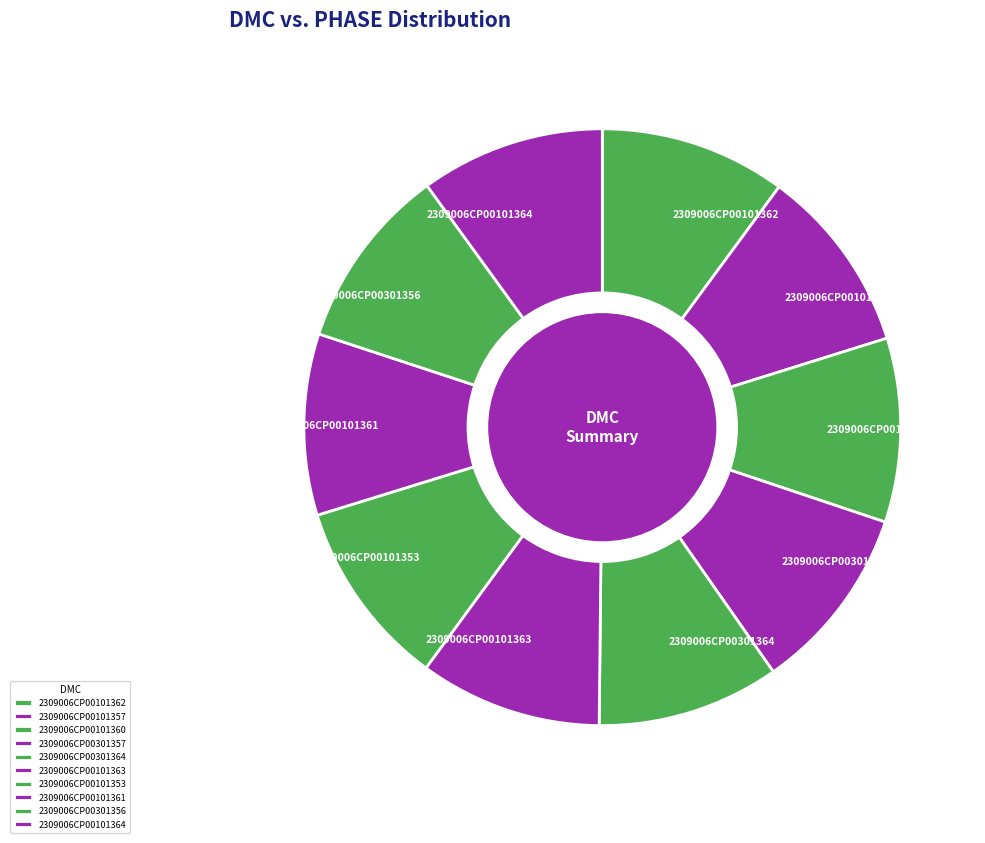

Is the sum of 2309006CP00101363 and 2309006CP00101362 greater than half?

No